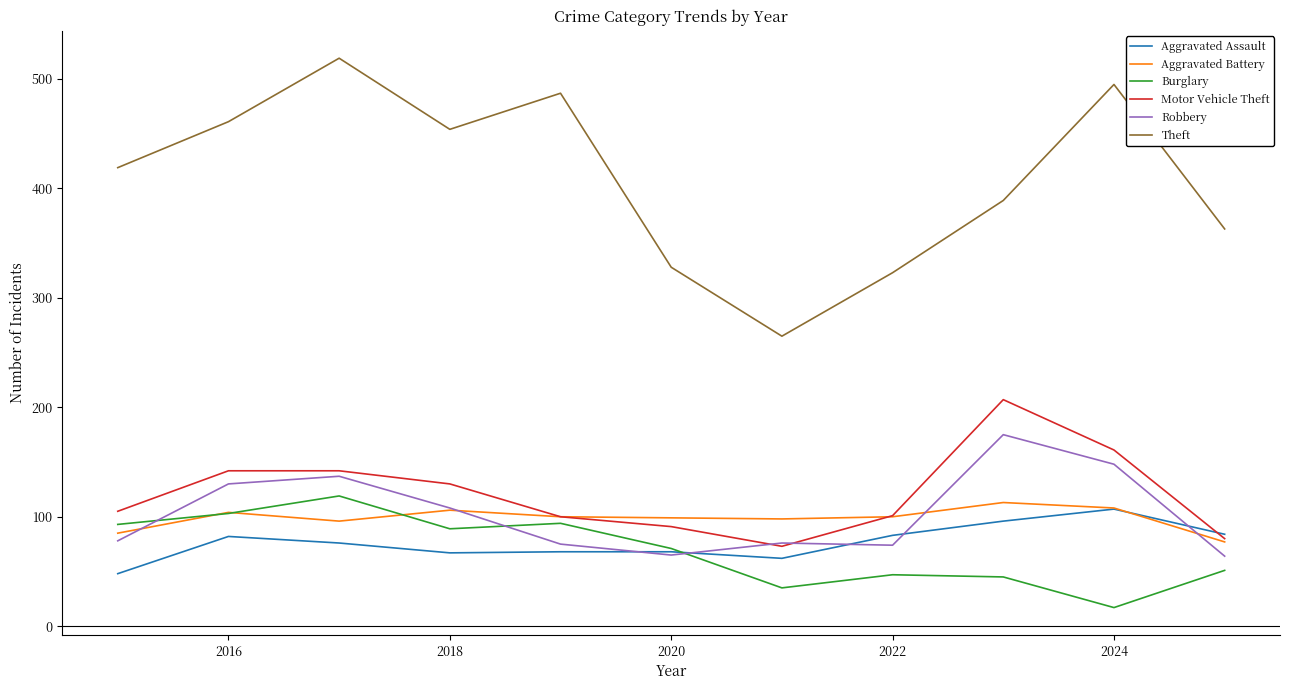

Which series has the largest total across all categories?

Theft